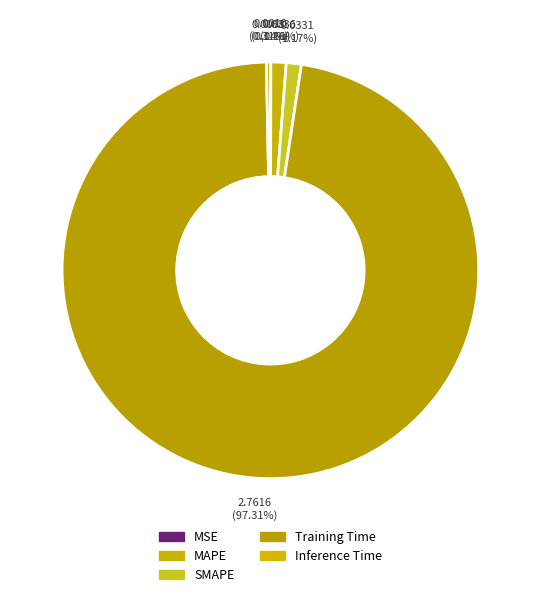

Rank the categories by value from highest to lowest.

Training Time, MAPE, SMAPE, Inference Time, MSE